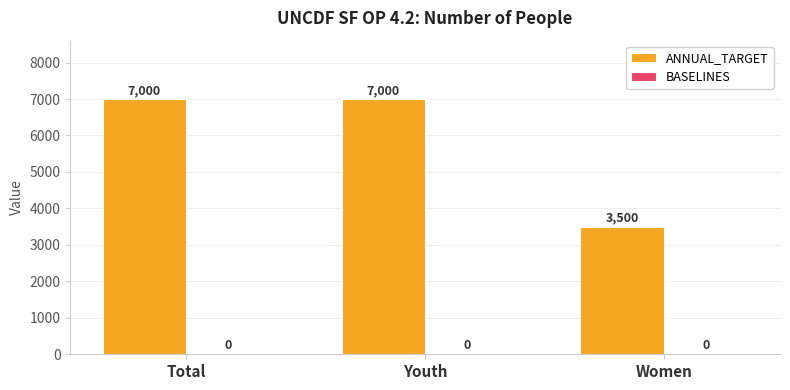

What is the difference between the second highest and minimum values?

3500